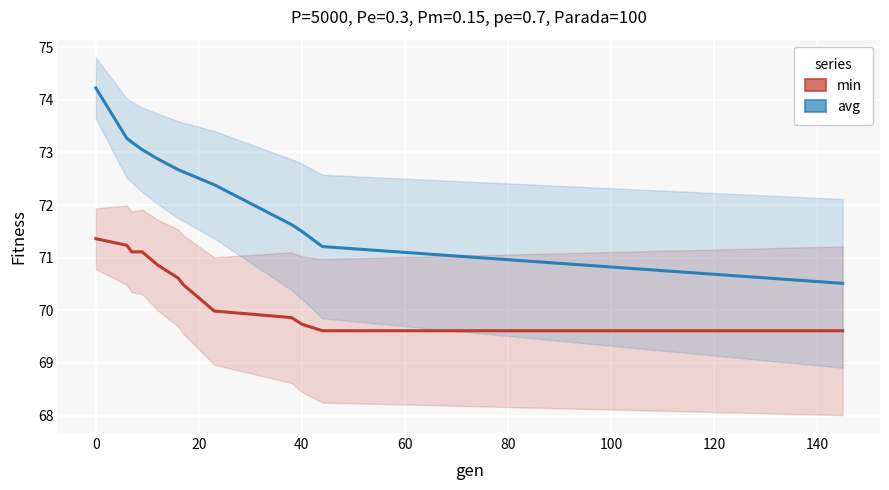

What is the difference between the maximum and minimum values in the avg series?

3.7